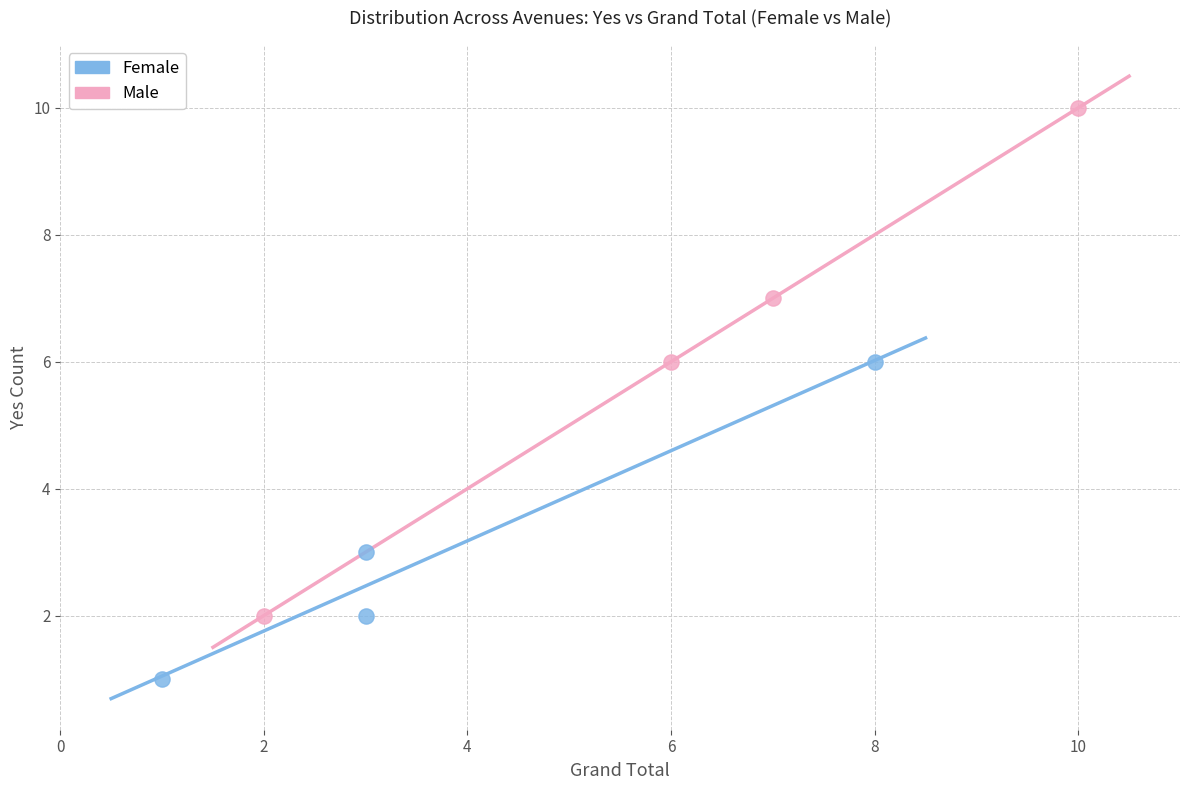

Which series contains the lowest Y value?

Female